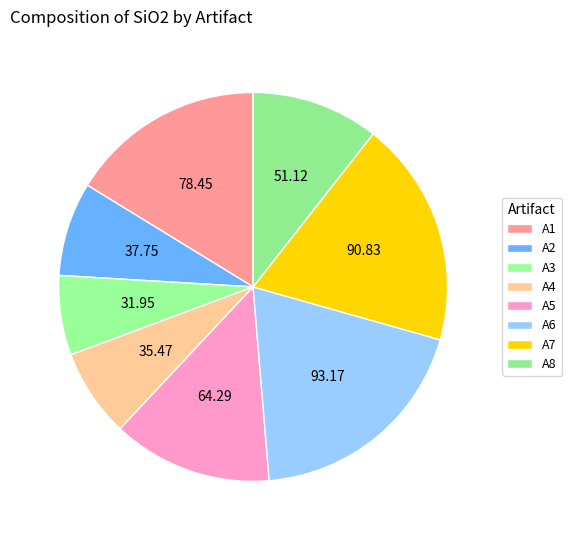

Is there any slice that represents more than half of the pie?

No